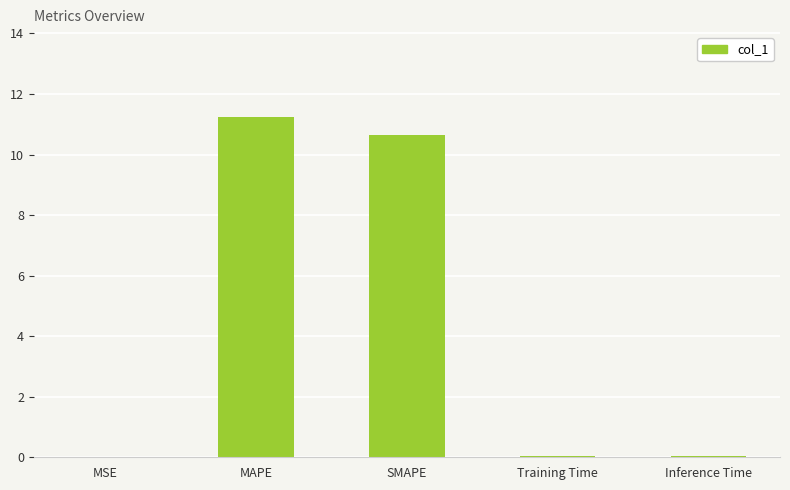

The chart shows a value of 18.4 at SMAPE. True or false?

False